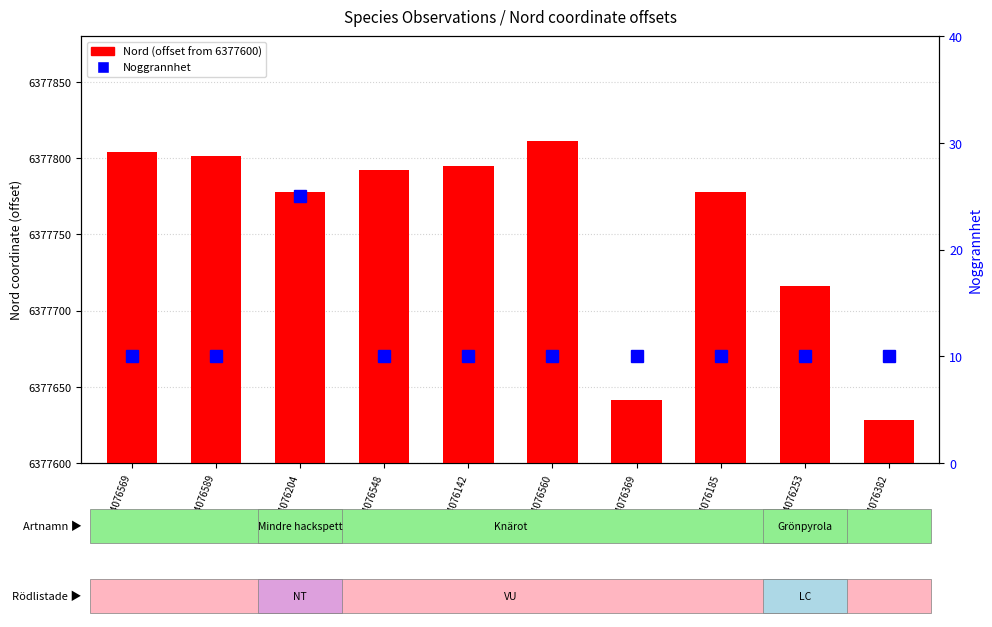

What is the difference between the maximum and minimum values in the Nord (offset) series?

183